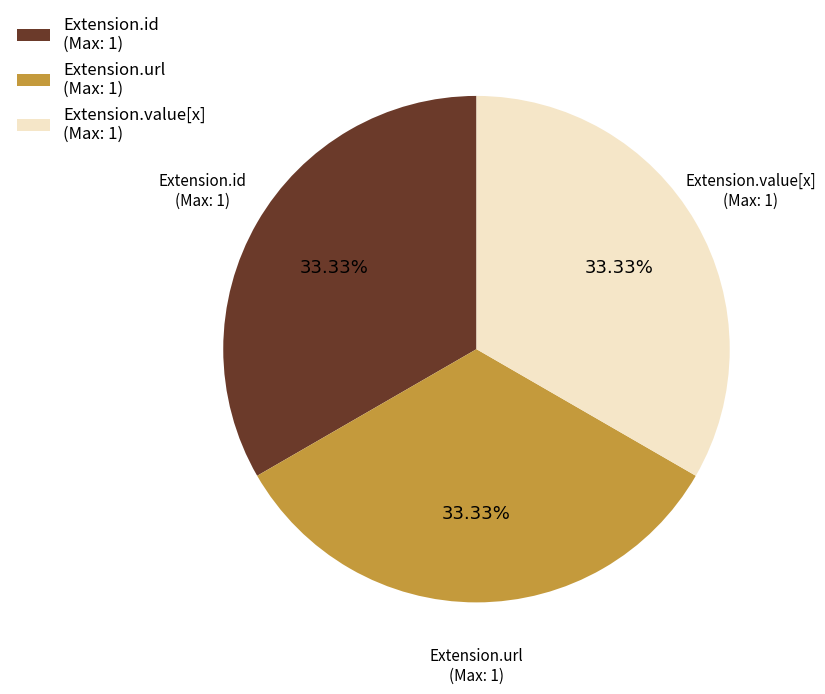

Do Extension.url (Max: 1) and Extension.value[x] (Max: 1) together represent more than half of the pie?

Yes